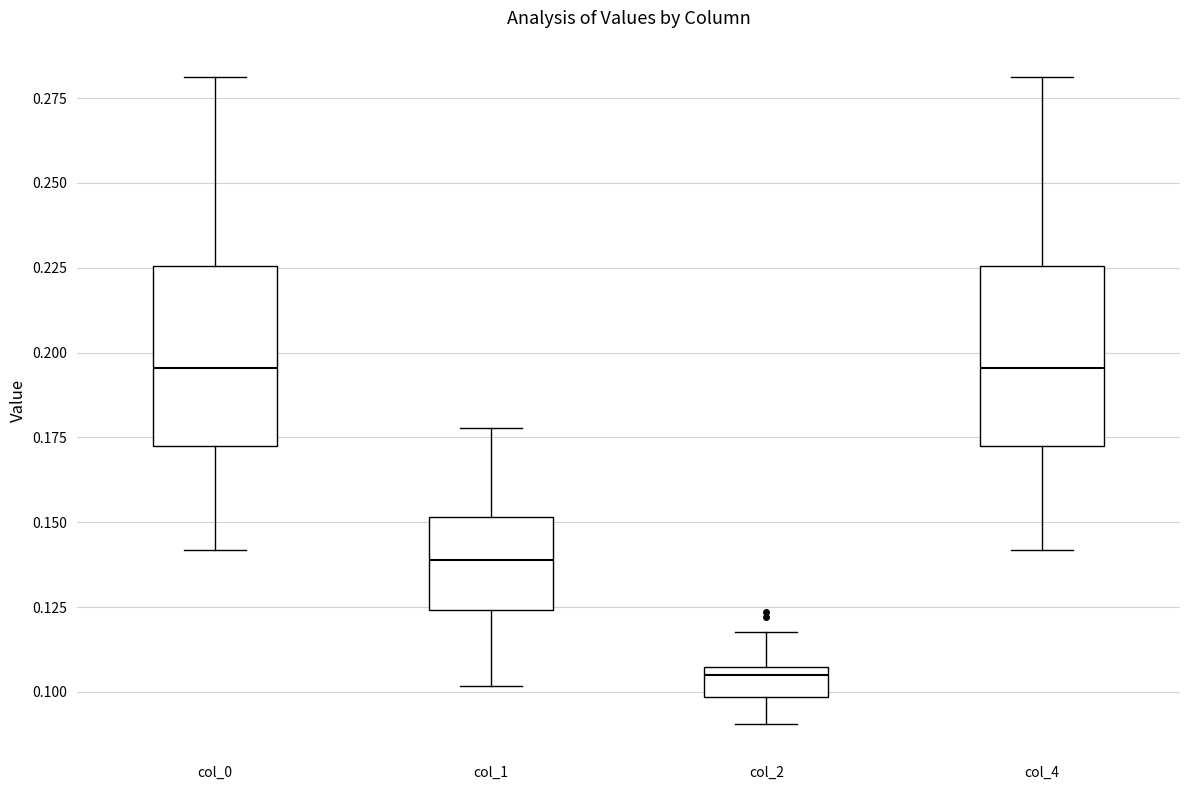

Reading left to right, transcribe this box plot: for each box, give where its median line is, the range the box spans, and where its two whiskers end, as read against the y-axis. The values are not printed on the chart, so give them approximately, as read against the axis.

col_0: median 0.195, box 0.170 to 0.225, whiskers 0.140 to 0.280
col_1: median 0.140, box 0.125 to 0.150, whiskers 0.100 to 0.180
col_2: median 0.105 (just below the box's upper edge), box 0.100 to 0.105, whiskers 0.090 to 0.120
col_4: median 0.195, box 0.175 to 0.225, whiskers 0.140 to 0.280